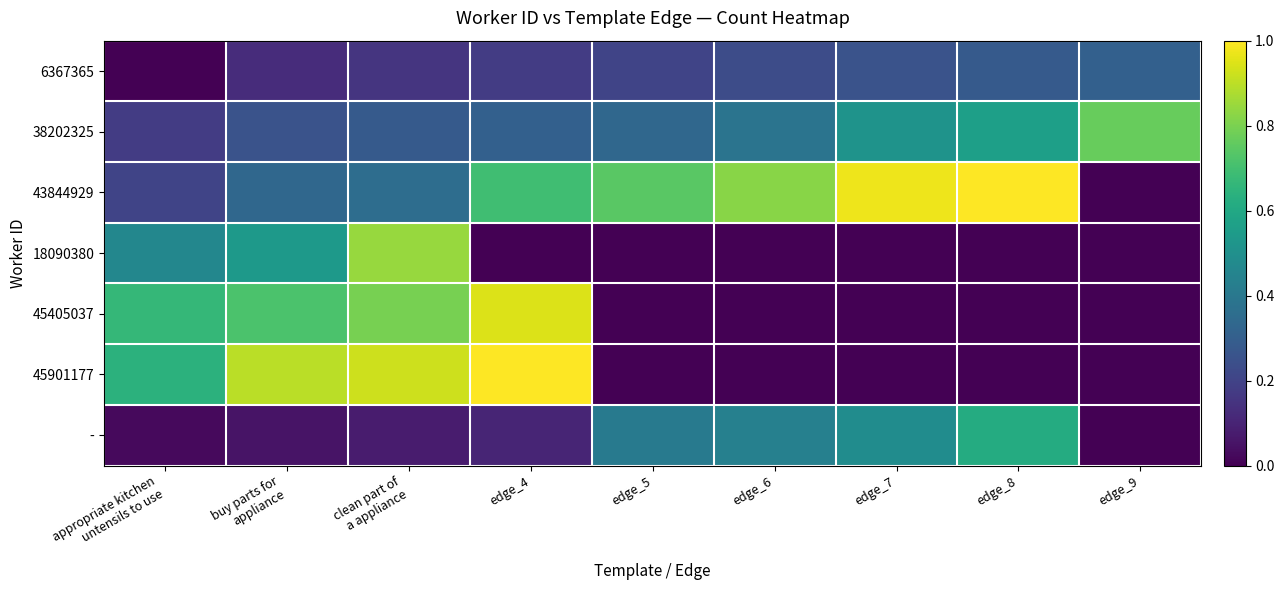

At edge_8, list the series in order from largest to smallest.

43844929, -, 38202325, 6367365, 18090380, 45405037, 45901177